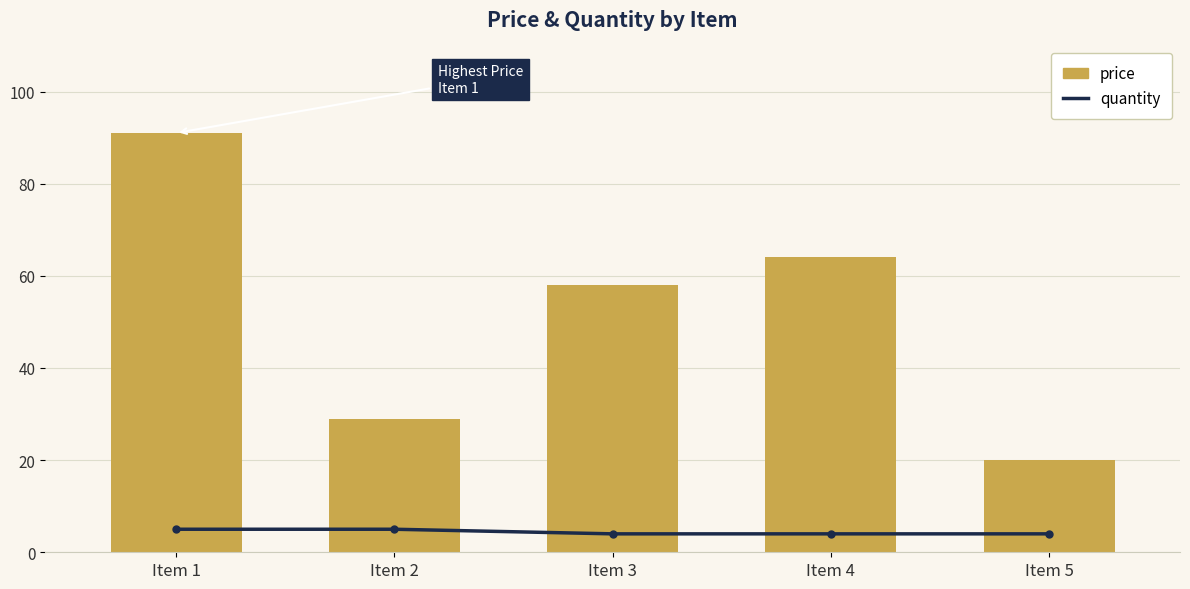

How many data points does each series have?

5